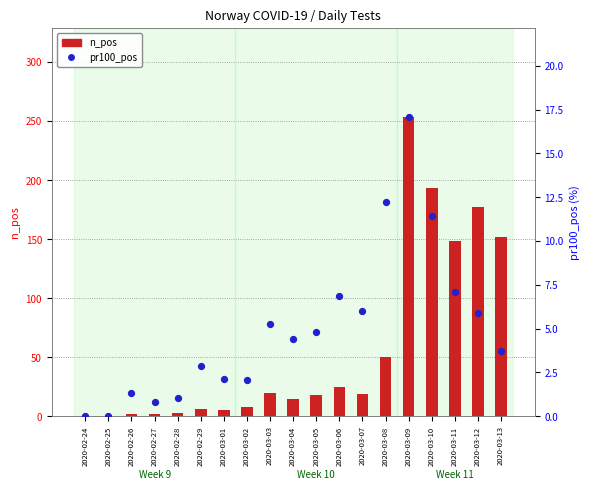

Which series has the widest spread of Y values?

n_pos